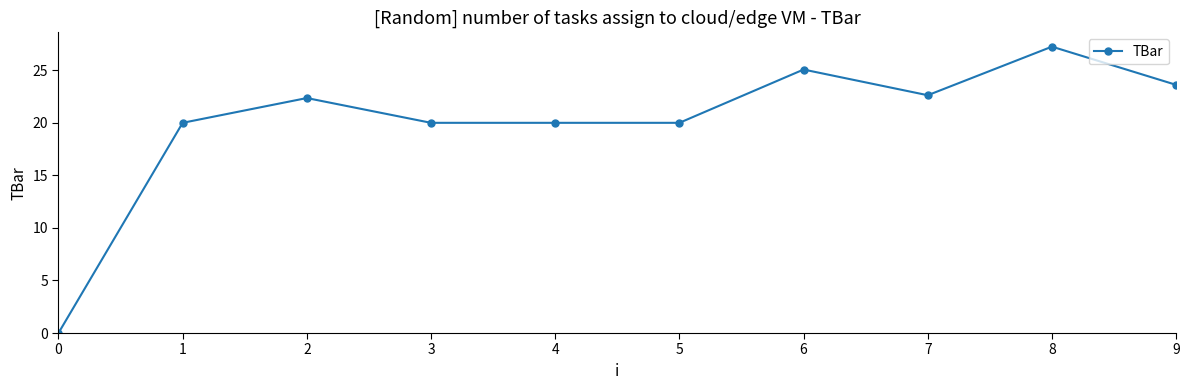

How many data points are above 22?

5